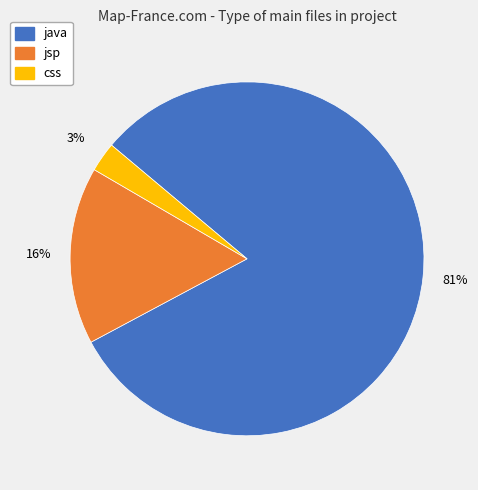

To the nearest percent, what portion does jsp represent?

16%